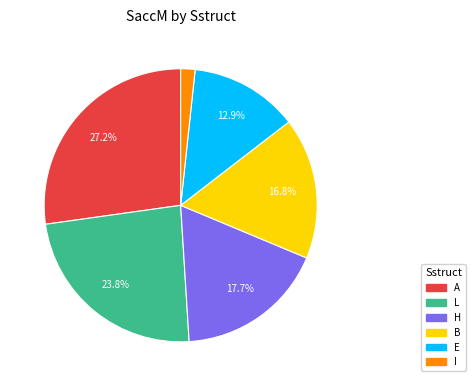

Is there a majority slice in this chart?

No